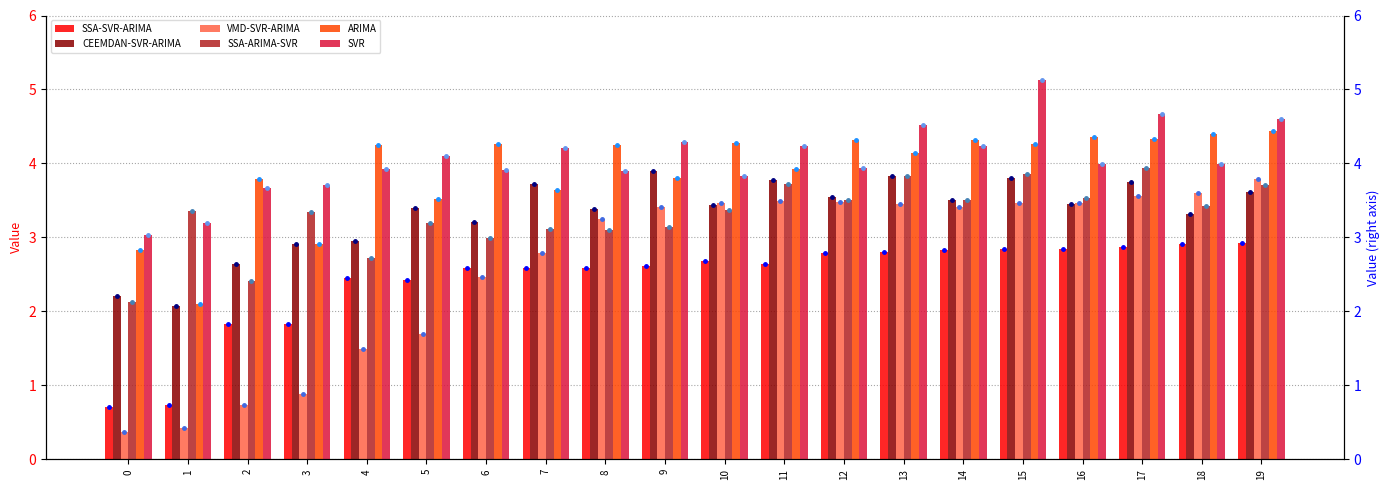

How many bars are there in total?

120